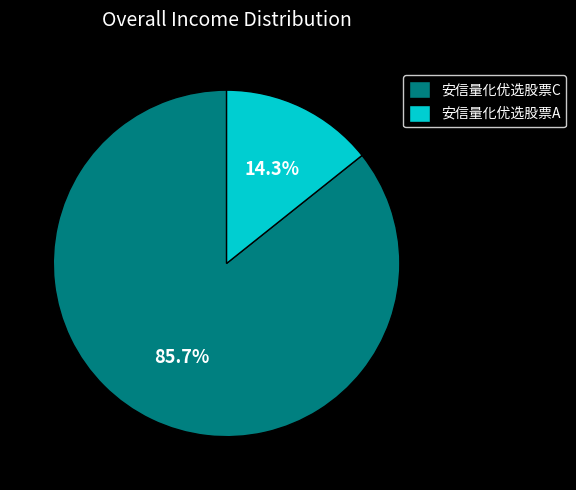

Does any single category account for the majority?

Yes